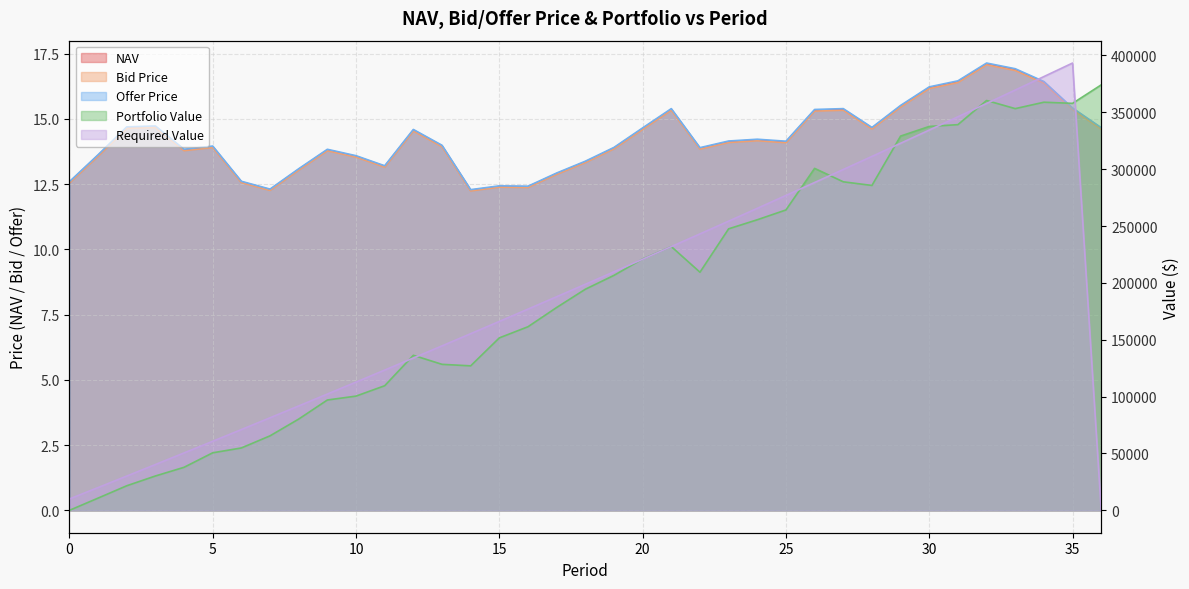

Is it true that NAV equals 6.2 at 13?

False